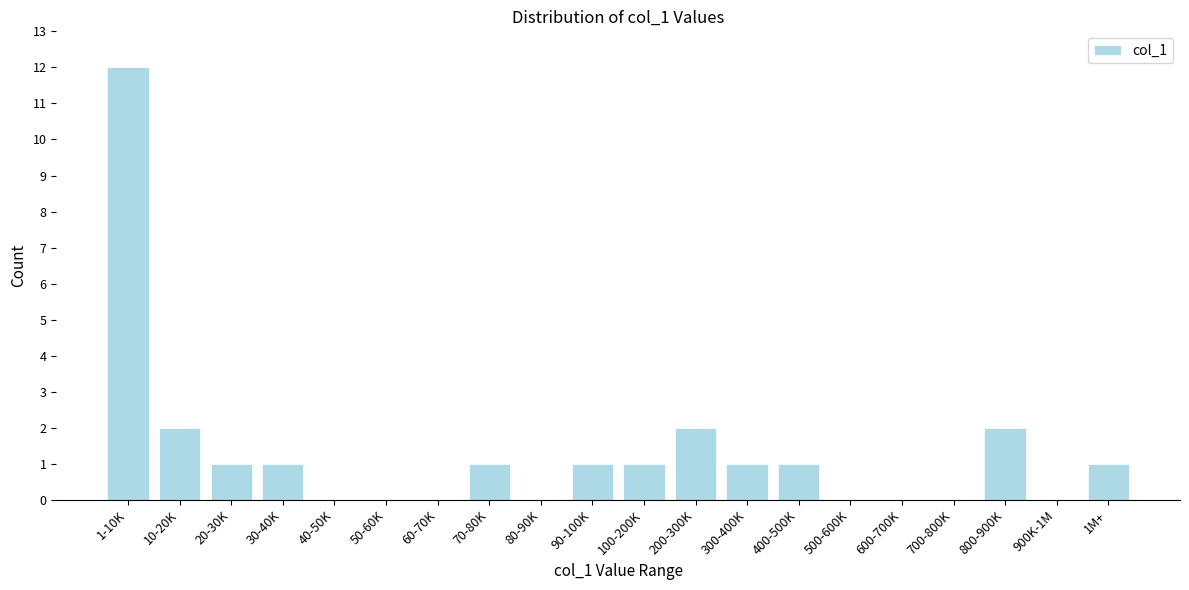

Reading left to right, transcribe all the data shown in this chart.

1-10K=12	10-20K=2	20-30K=1	30-40K=1	40-50K=0	50-60K=0	60-70K=0	70-80K=1	80-90K=0	90-100K=1	100-200K=1	200-300K=2	300-400K=1	400-500K=1	500-600K=0	600-700K=0	700-800K=0	800-900K=2	900K-1M=0	1M+=1